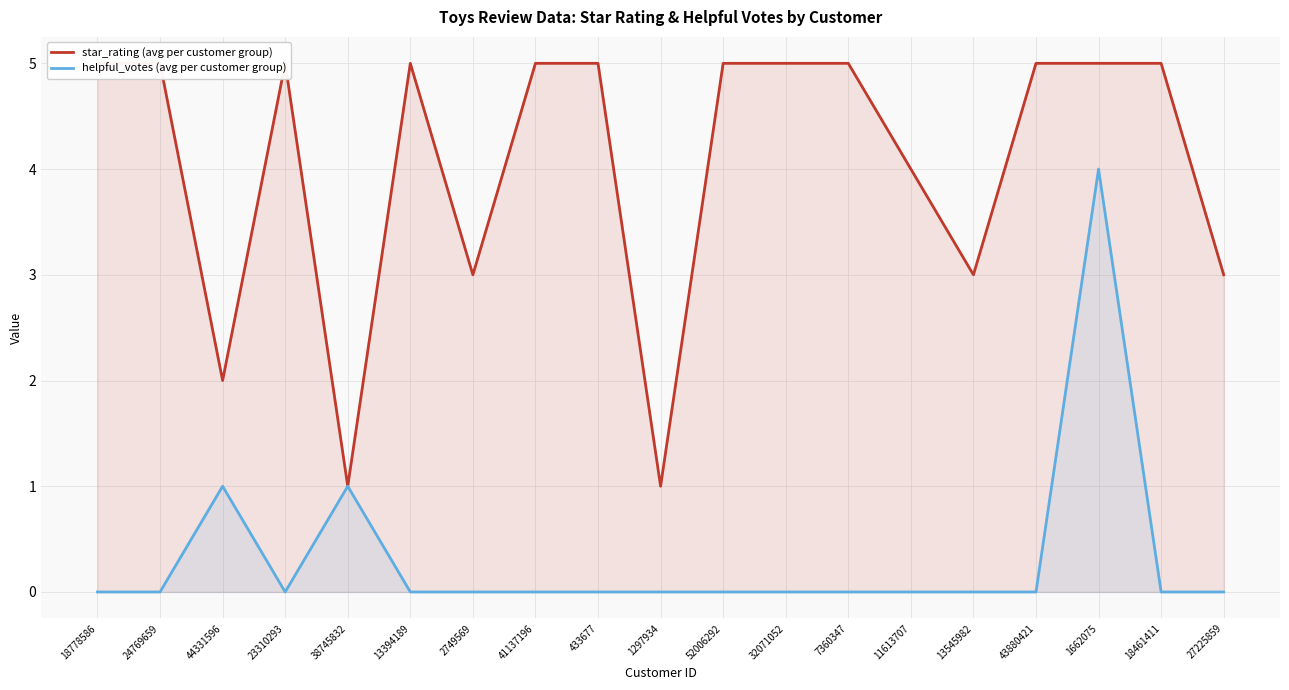

Between 43880421 and 2749569, which is larger?

43880421